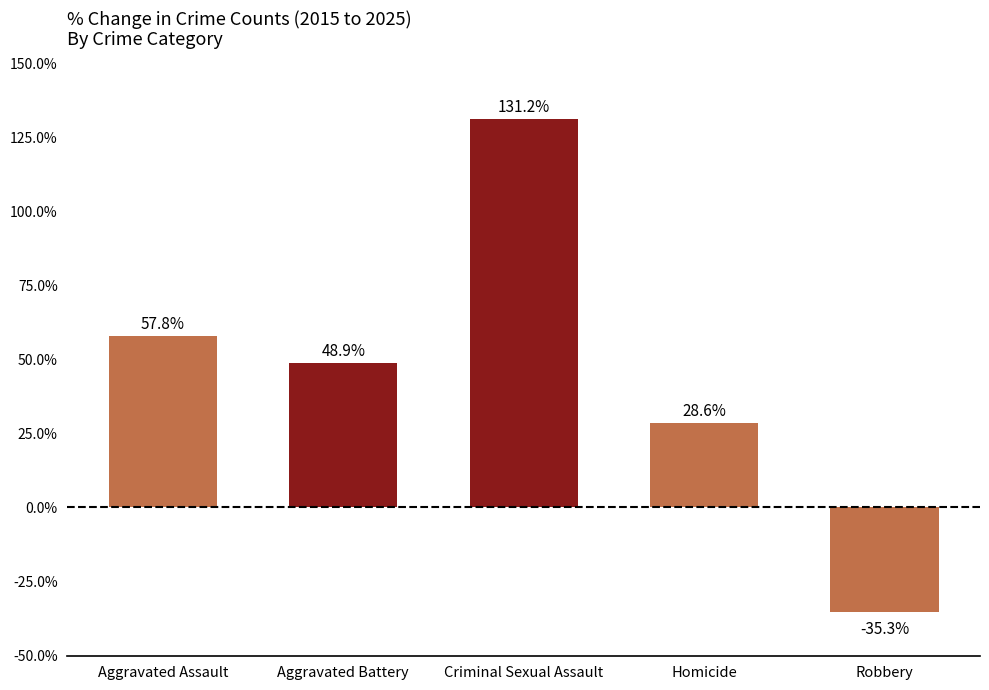

Is it true that the value at Robbery is -35.3?

True